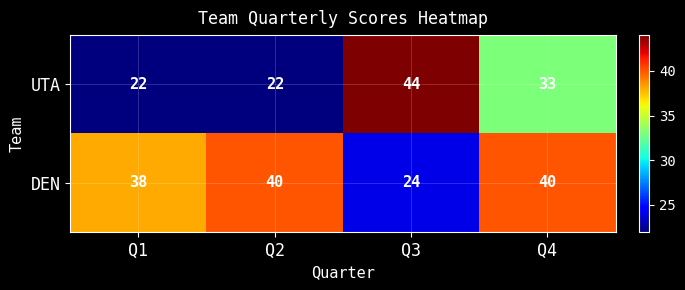

Count the UTA values in the range 22 to 44.

4